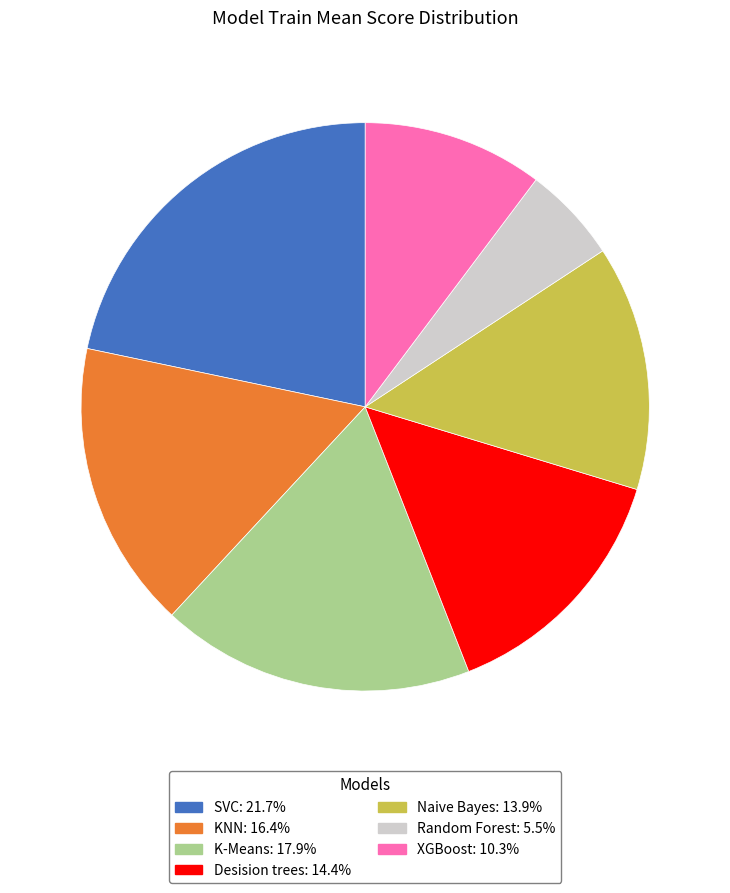

The XGBoost slice represents 10% of the pie. True or false?

True